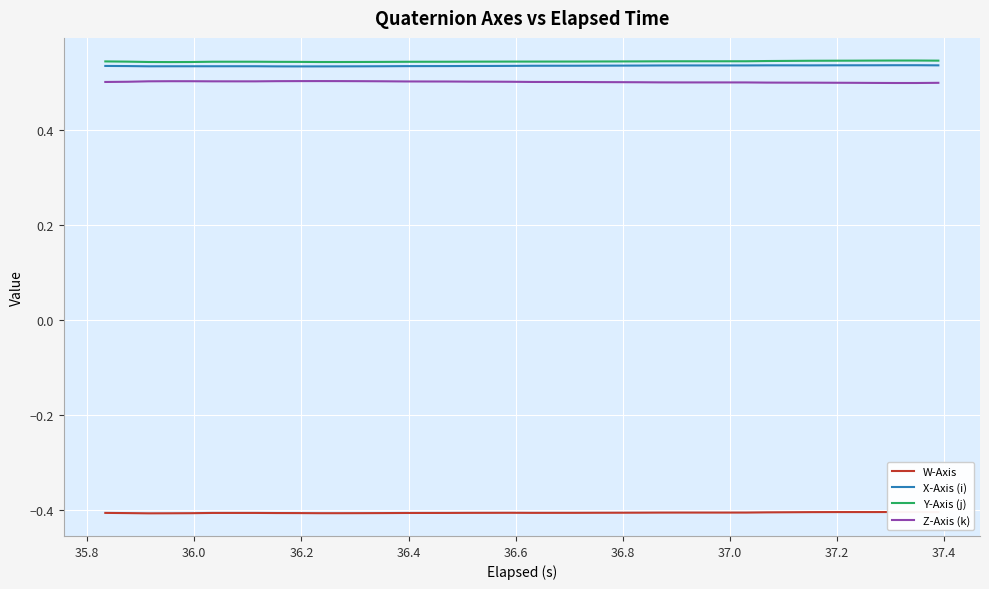

What is the smallest value displayed?

-0.4